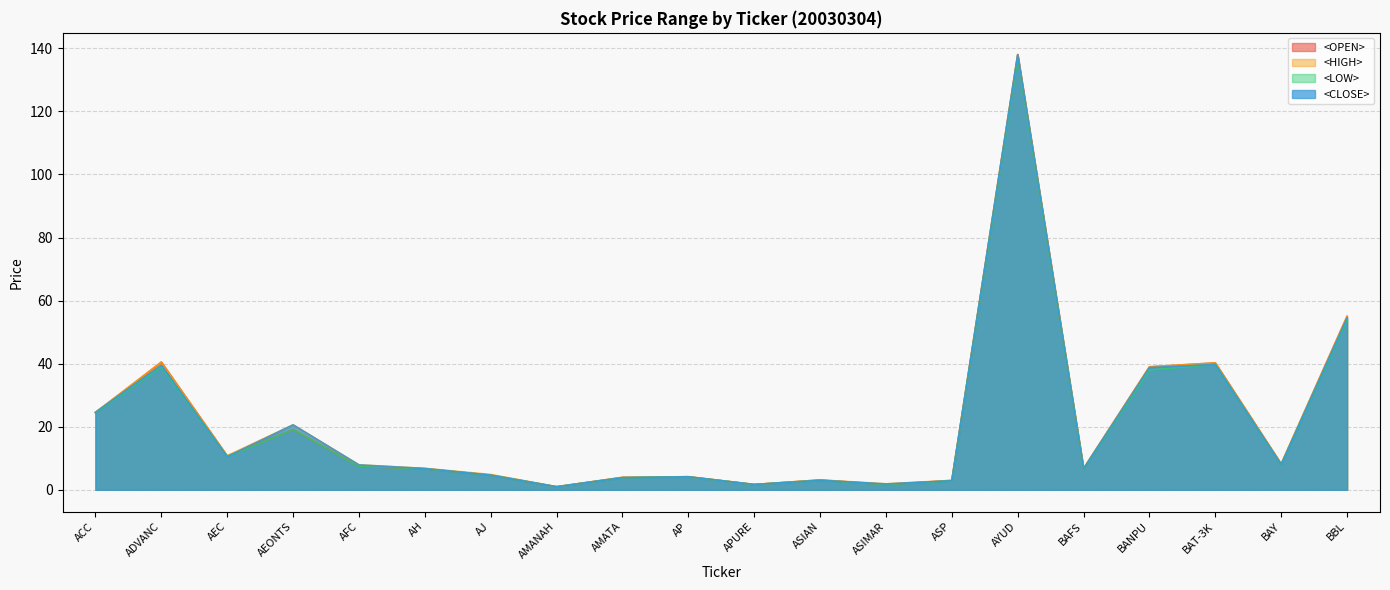

At which category does the chart reach its peak across all series?

AYUD